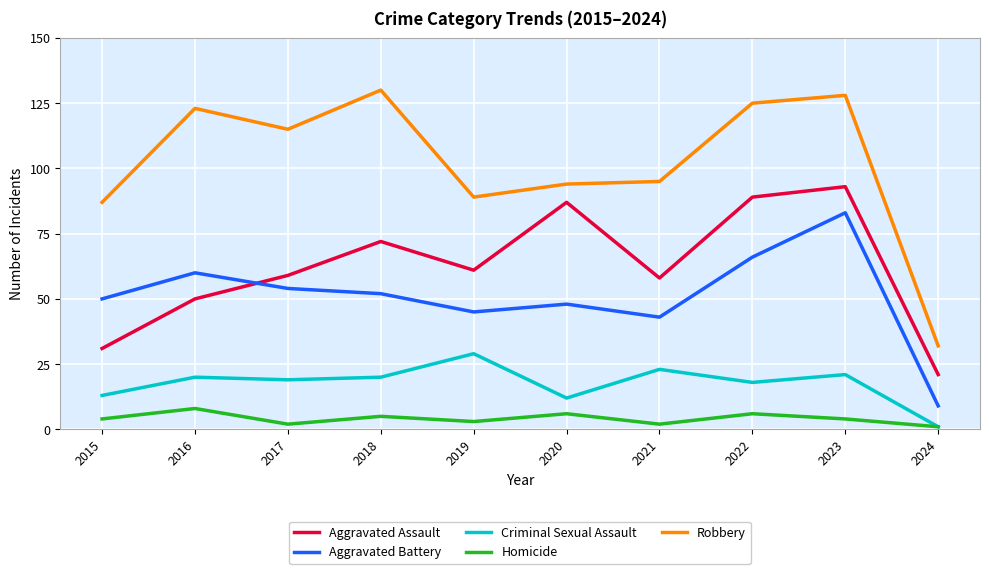

Reading left to right, extract all data points from this chart.

Aggravated Assault: 2015=31	2016=50	2017=59	2018=72	2019=61	2020=87	2021=58	2022=89	2023=93	2024=21
Aggravated Battery: 2015=50	2016=60	2017=54	2018=52	2019=45	2020=48	2021=43	2022=66	2023=83	2024=9
Criminal Sexual Assault: 2015=13	2016=20	2017=19	2018=20	2019=29	2020=12	2021=23	2022=18	2023=21	2024=1
Homicide: 2015=4	2016=8	2017=2	2018=5	2019=3	2020=6	2021=2	2022=6	2023=4	2024=1
Robbery: 2015=87	2016=123	2017=115	2018=130	2019=89	2020=94	2021=95	2022=125	2023=128	2024=32